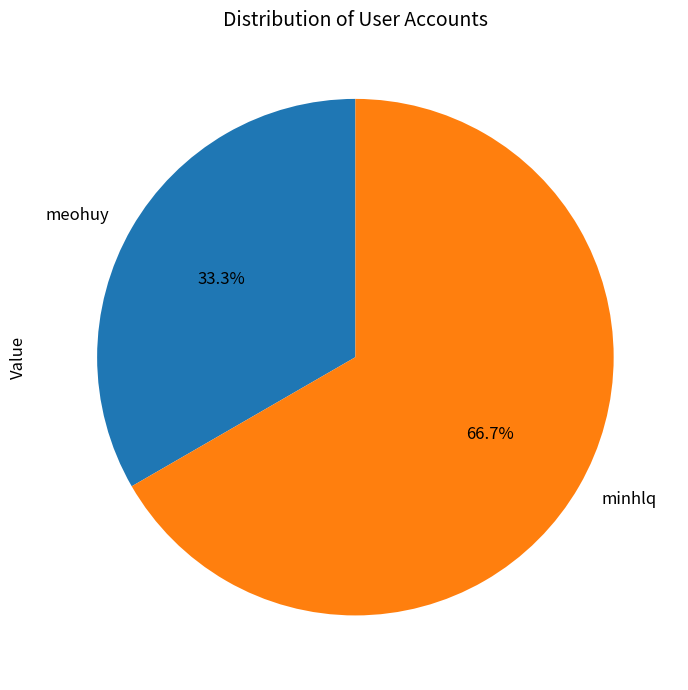

Does any single category account for the majority?

Yes